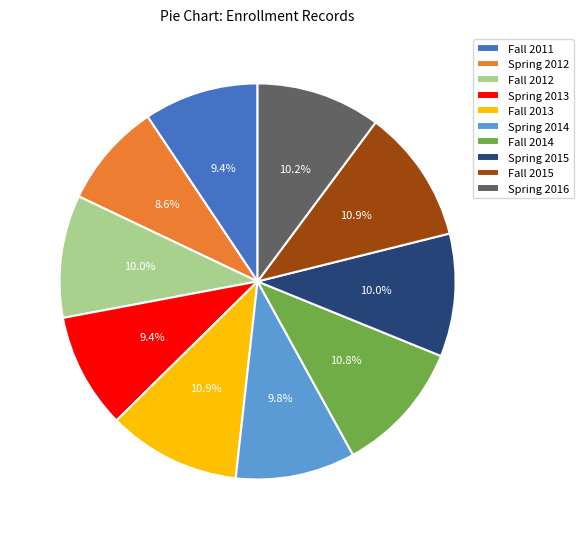

To the nearest percent, what percentage of the pie is Fall 2014?

11%